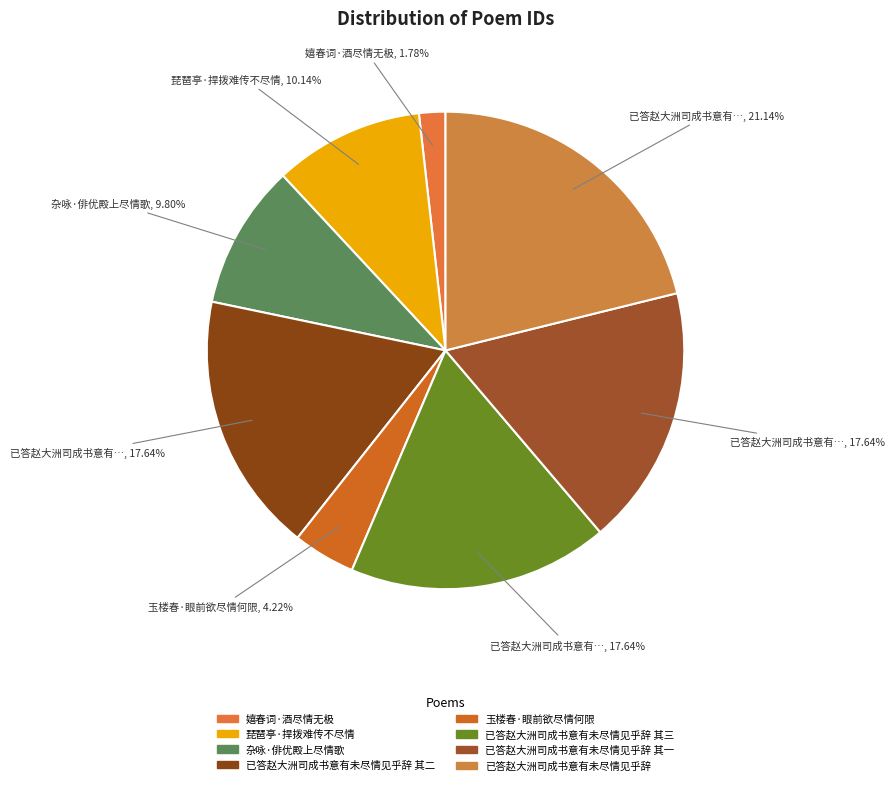

Which slice is the largest?

已答赵大洲司成书意有未尽情见乎辞